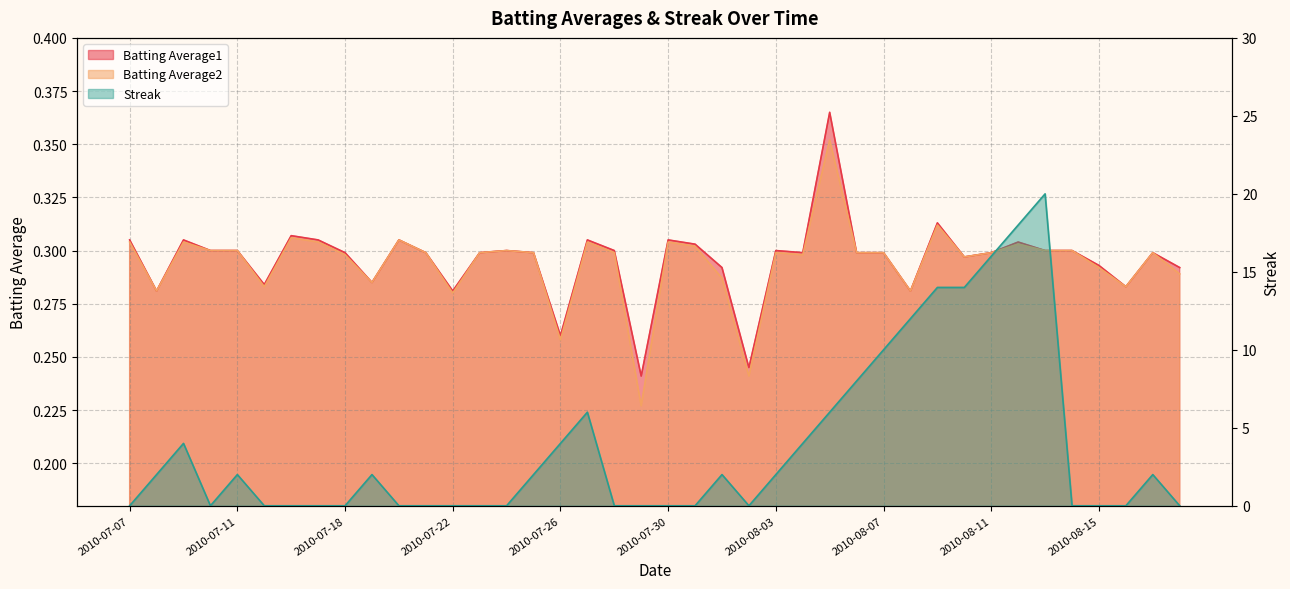

Which series has the largest total across all categories?

Streak